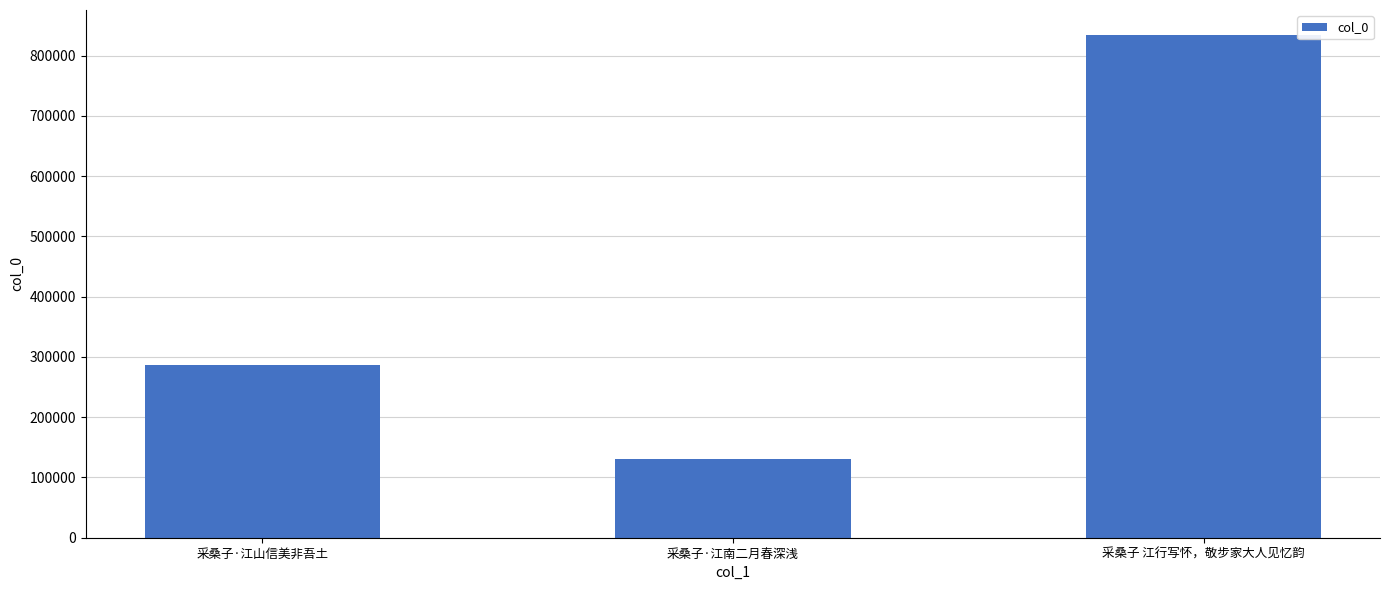

Approximately how many times larger is the value at 采桑子·江南二月春深浅 compared to 采桑子·江山信美非吾土?

0.5